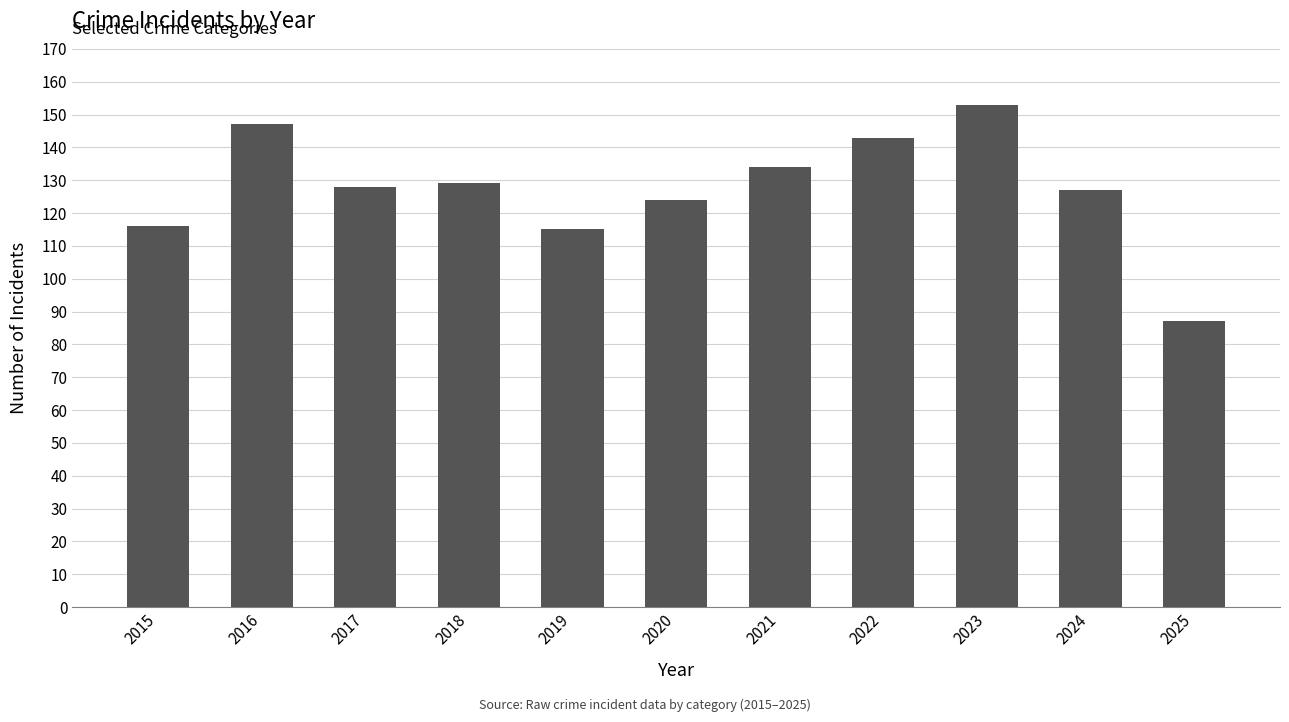

At which label does the data first exceed 128?

2016